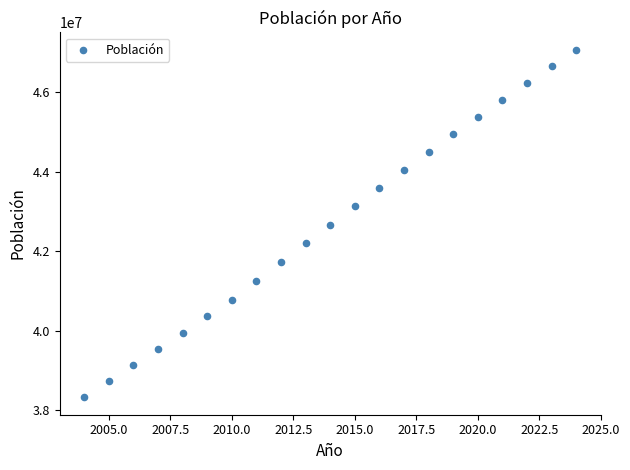

What is the range of X values (max minus min)?

20.0